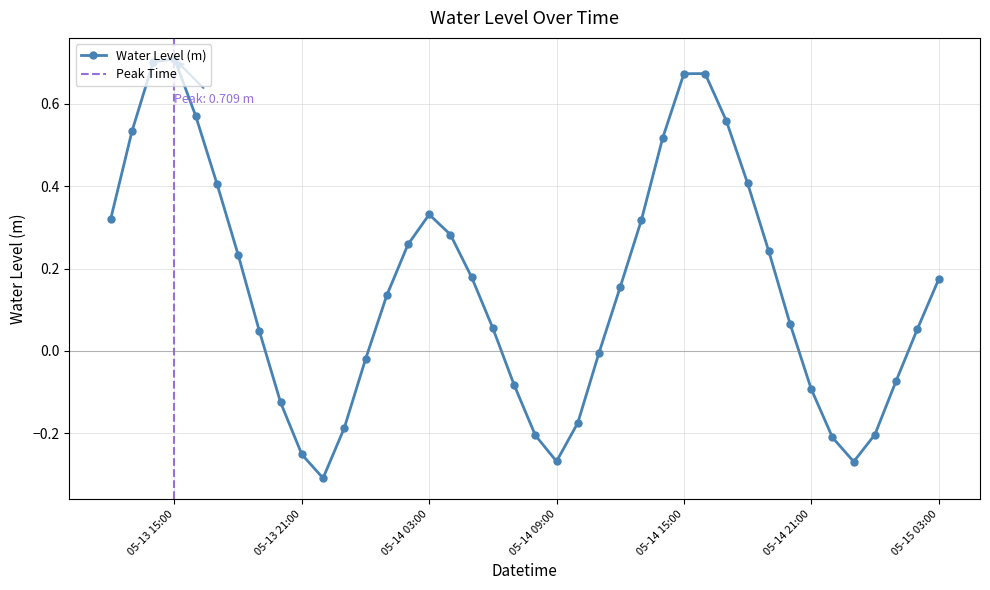

What is the difference between the maximum and minimum values?

1.0